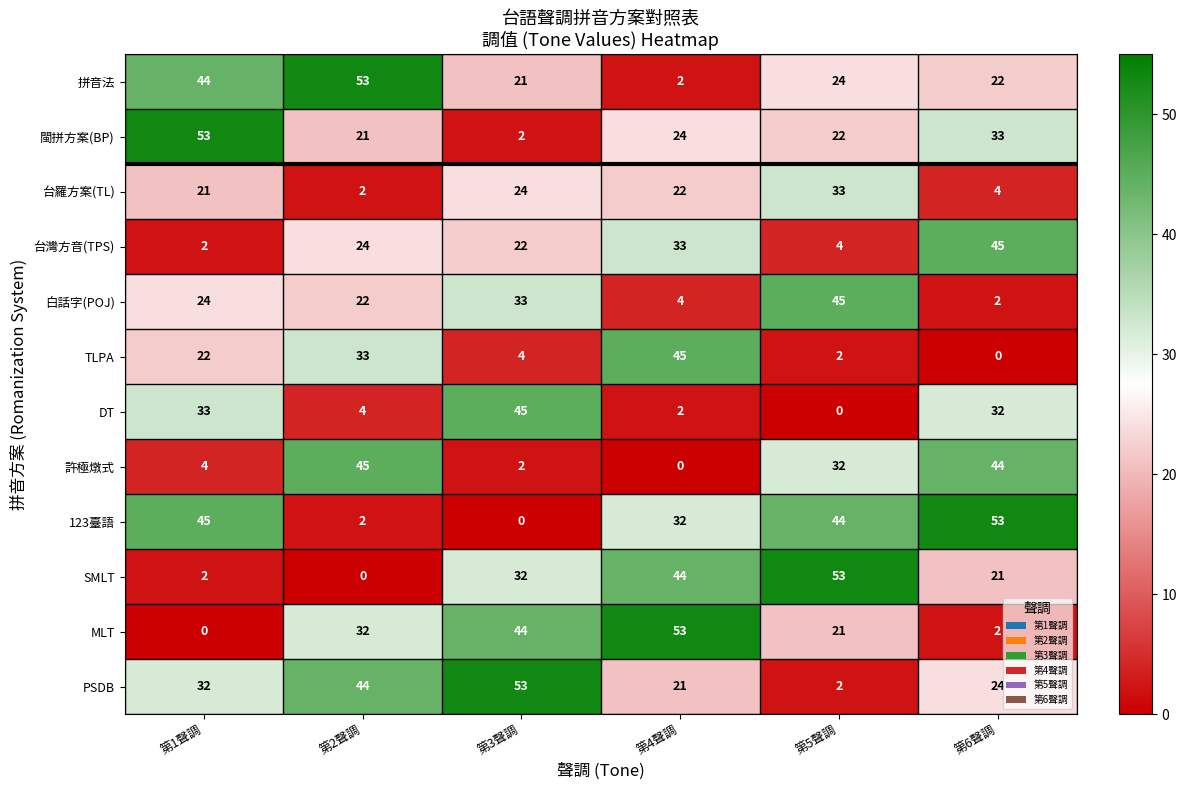

Which series changed the most between 第3聲調 and 第5聲調?

PSDB